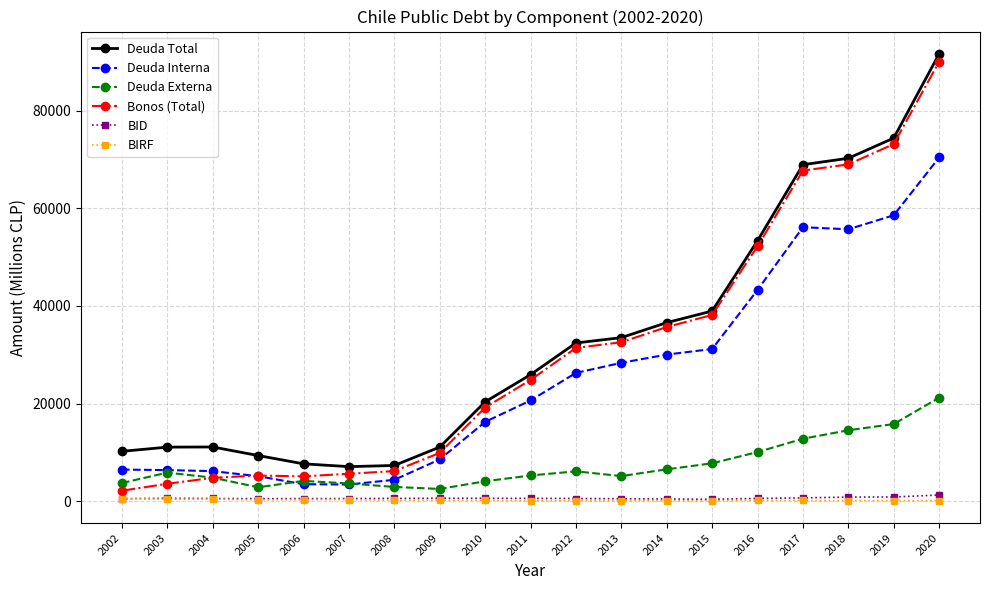

At which label does BIRF first exceed 182?

2002